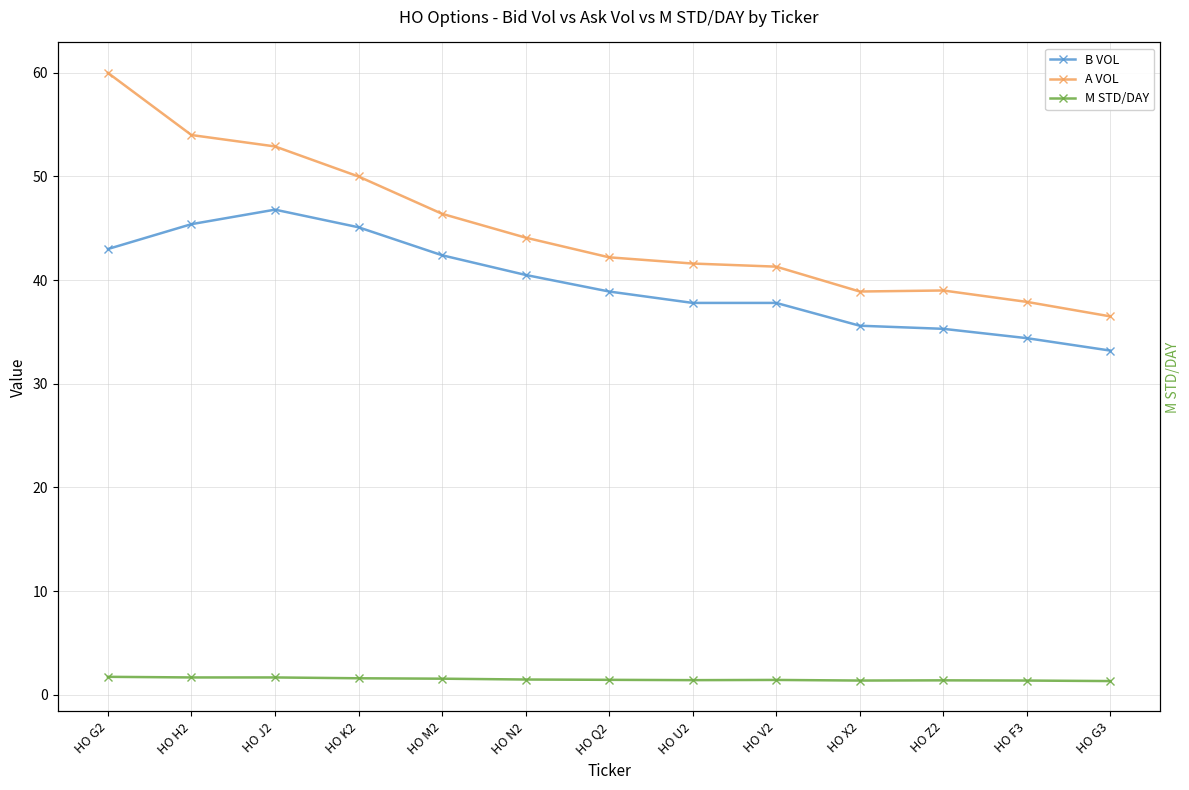

At which label is A VOL closest to 48?

HO M2